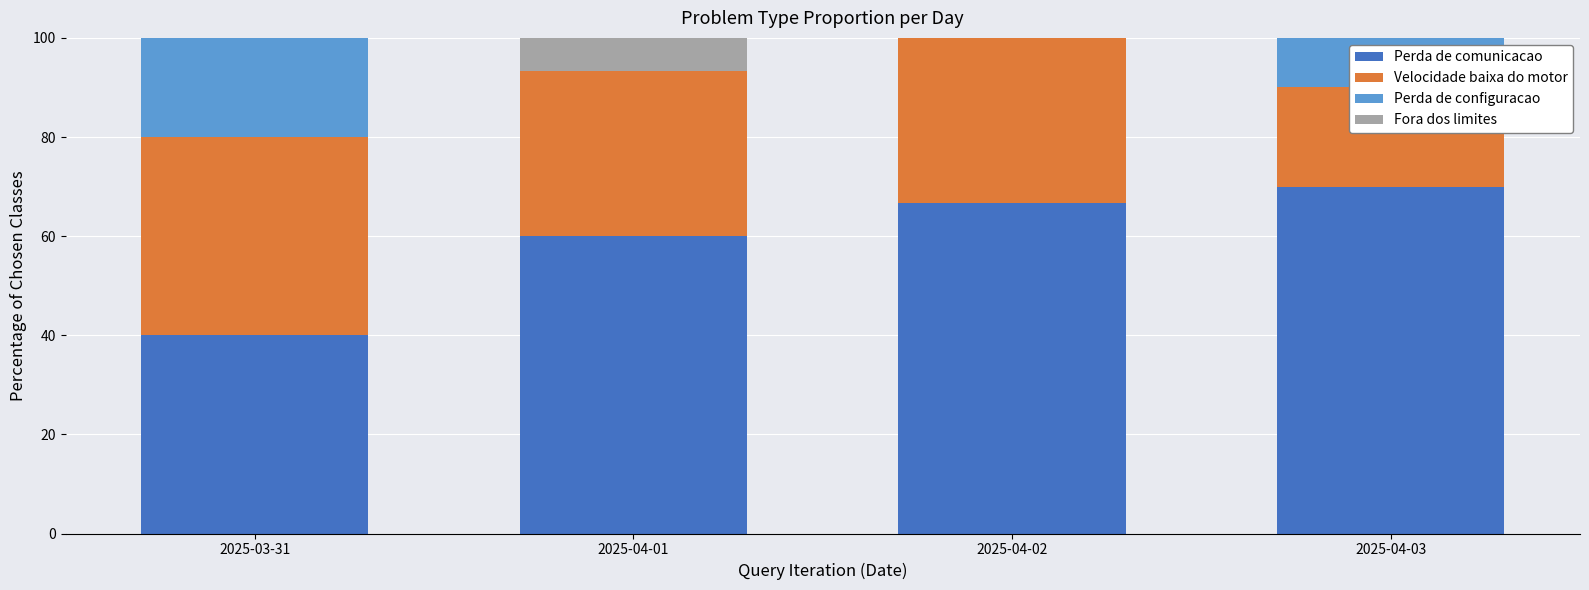

Between 2025-04-01 and 2025-04-02, which series saw the biggest shift?

Fora dos limites